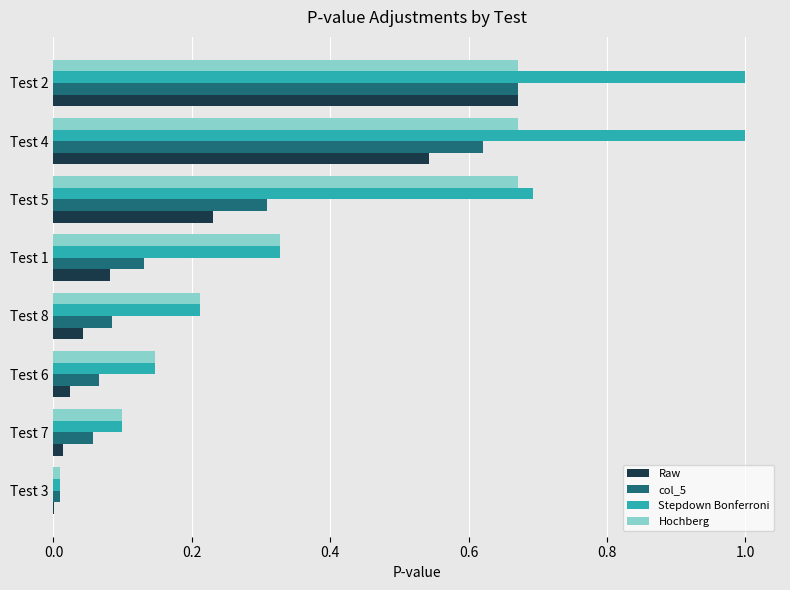

At which category is the sum across all series the highest?

Test 2